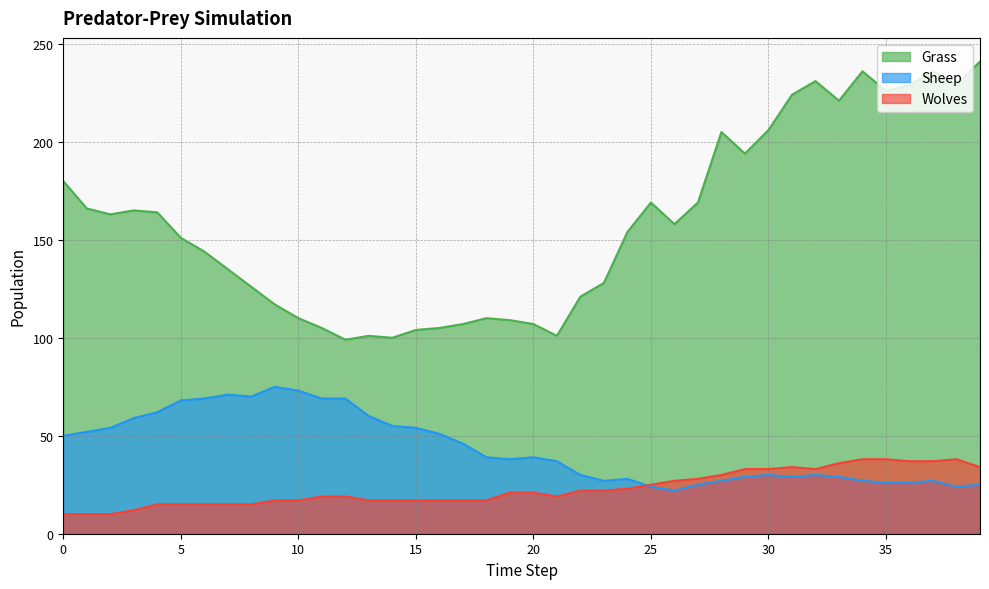

How many lines are shown in the chart?

3